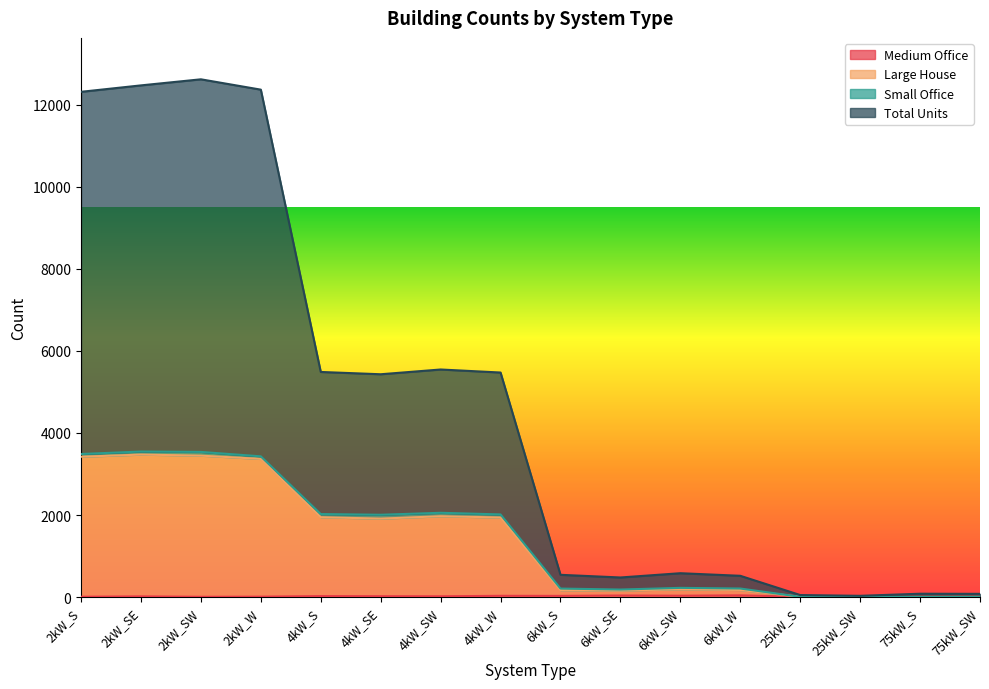

True or false: Large House and Medium Office cross at least once.

False